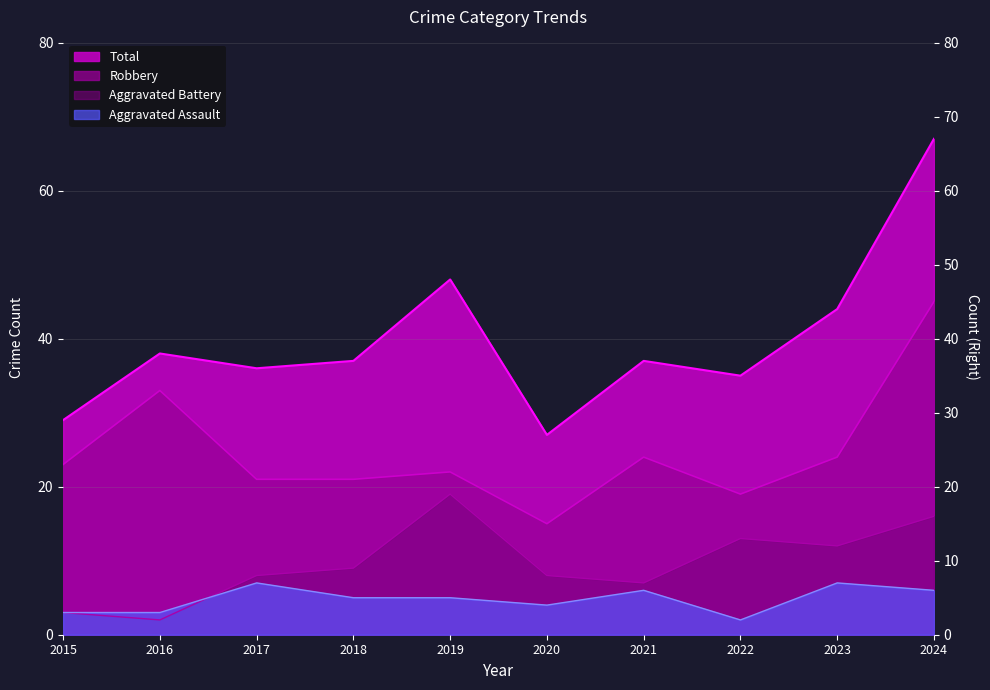

What is the value of the Total point at the 5th from the left?

48